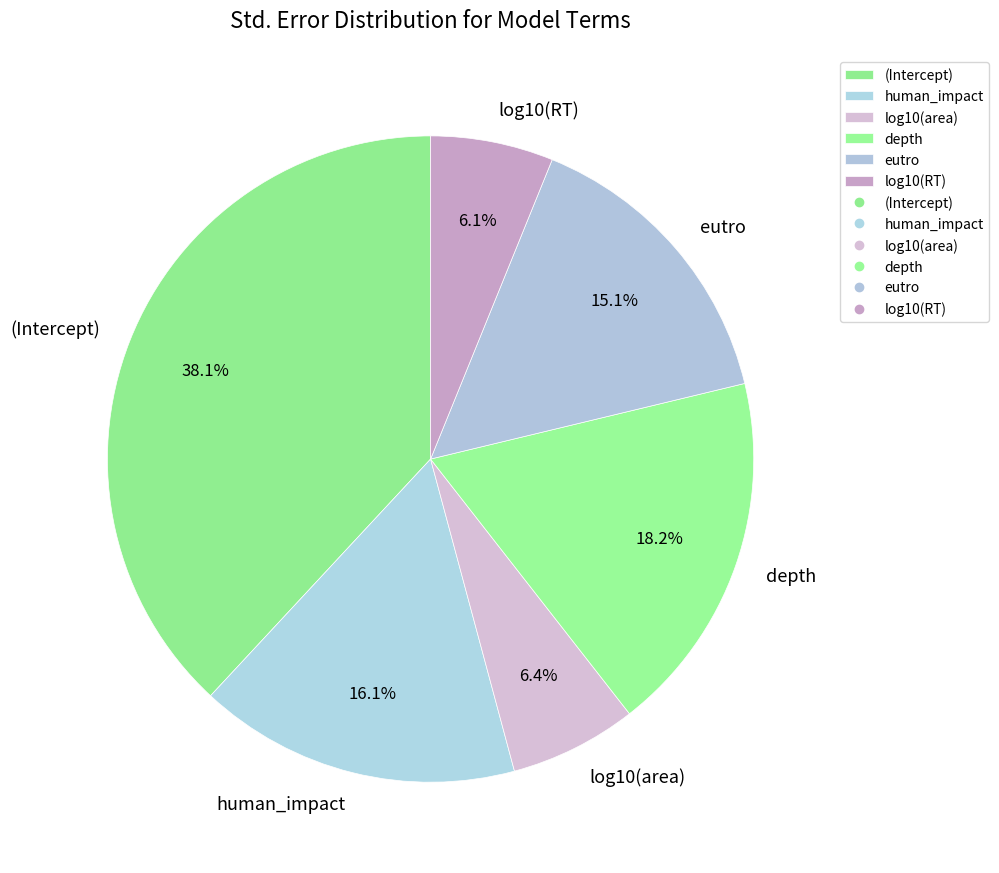

To the nearest percent, what is the combined percentage of depth and (Intercept)?

56%